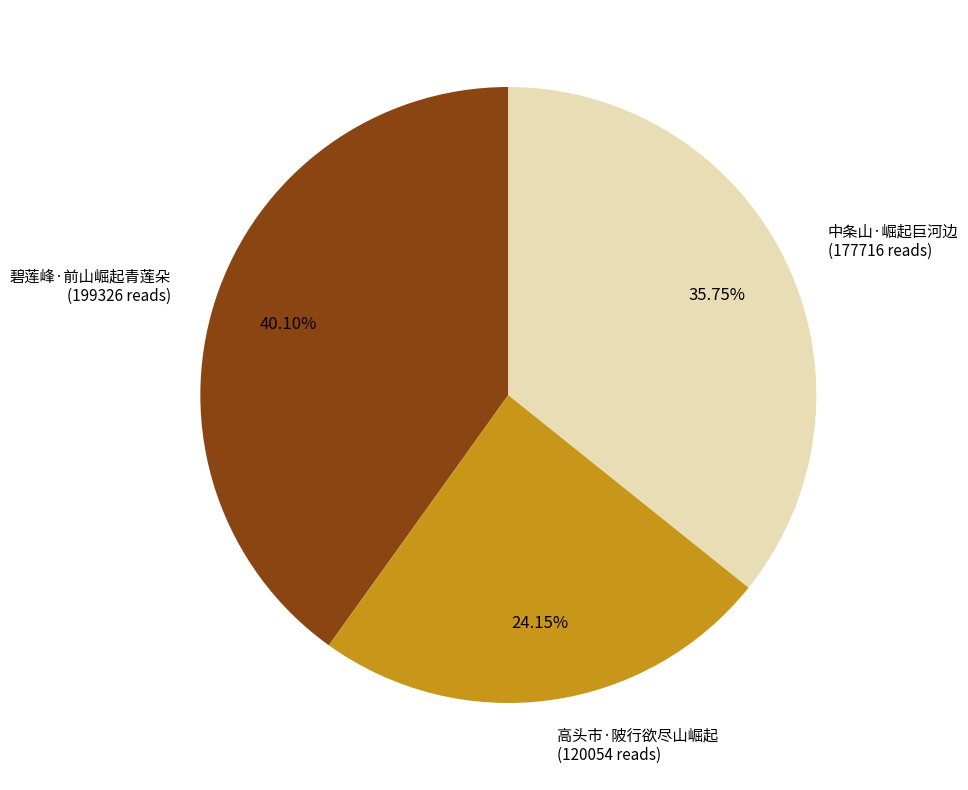

Approximately how many times larger is the value at 中条山·崛起巨河边 compared to 高头市·陂行欲尽山崛起?

1.5